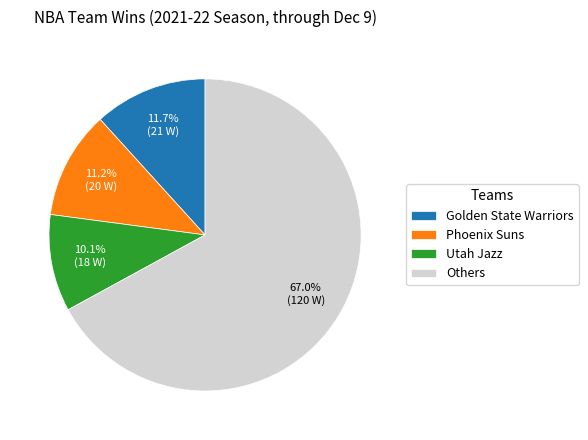

Rank the categories by value from lowest to highest.

Utah Jazz, Phoenix Suns, Golden State Warriors, Others